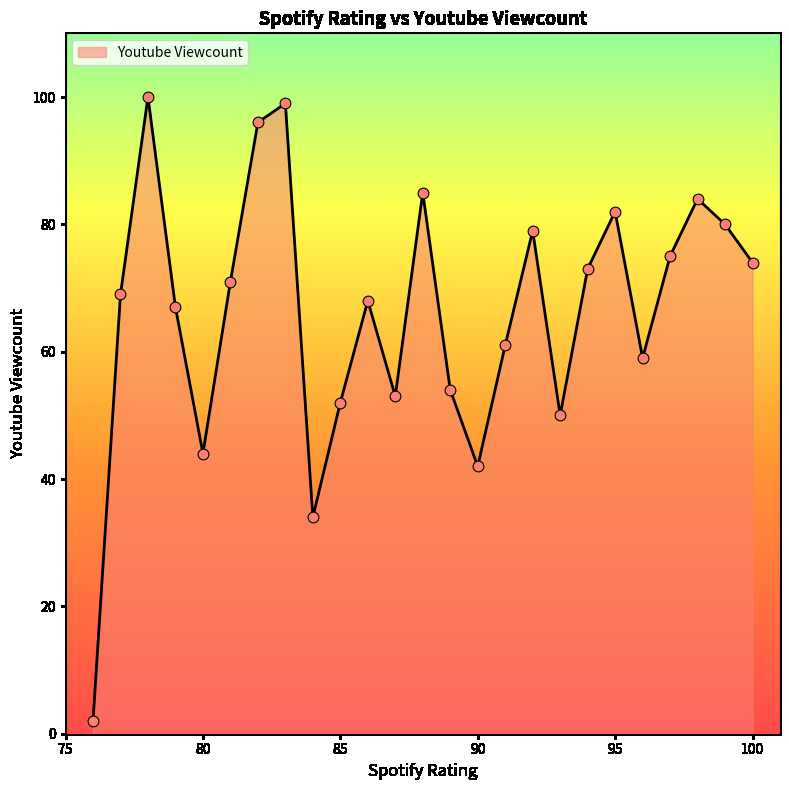

What is the greatest value displayed?

100